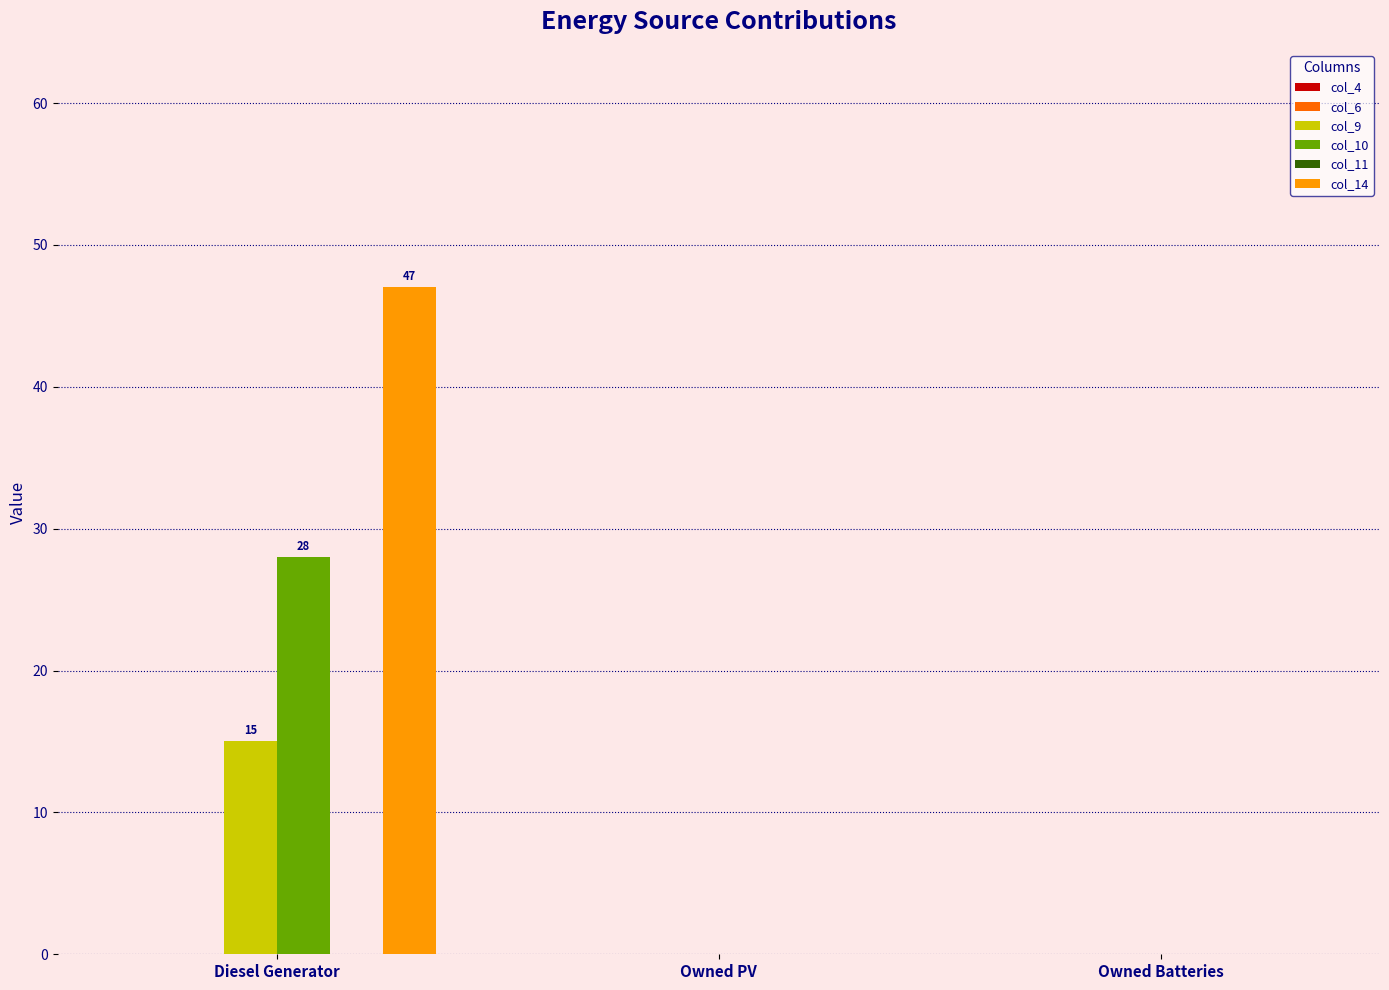

Read the col_9 value at Diesel Generator.

15